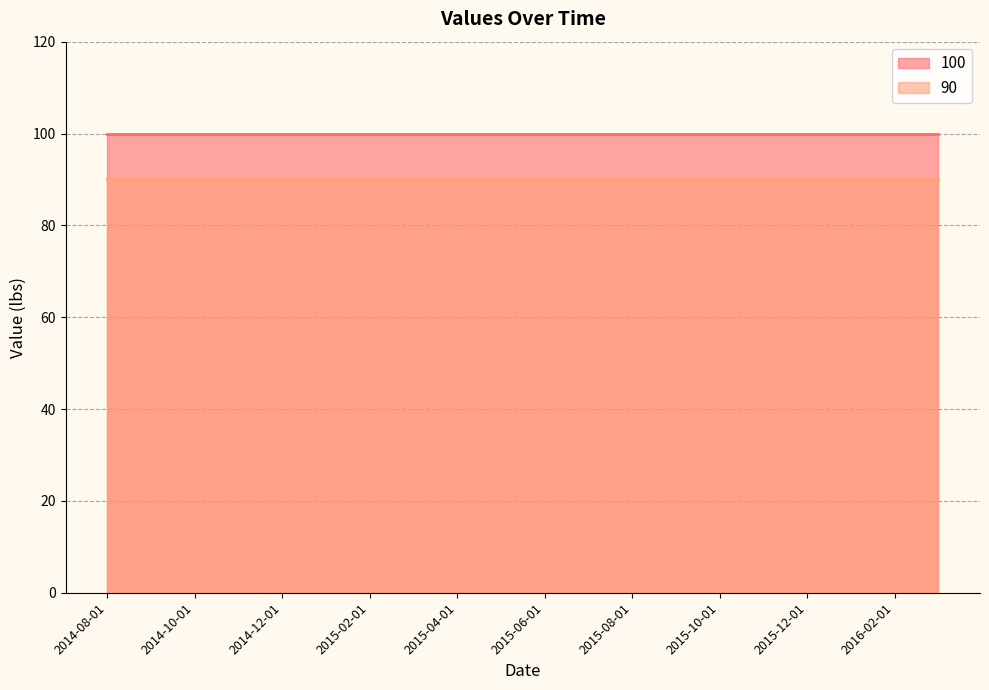

Between 2015-02-01 and 2016-01-01, which is larger?

2015-02-01